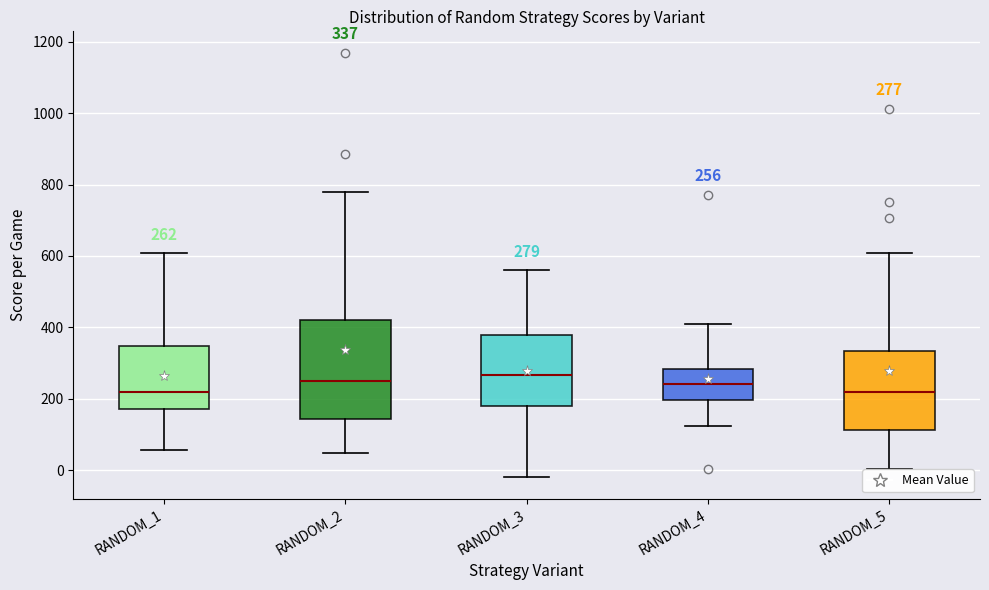

Which box is the tallest, from its lower edge to its upper edge?

RANDOM_2